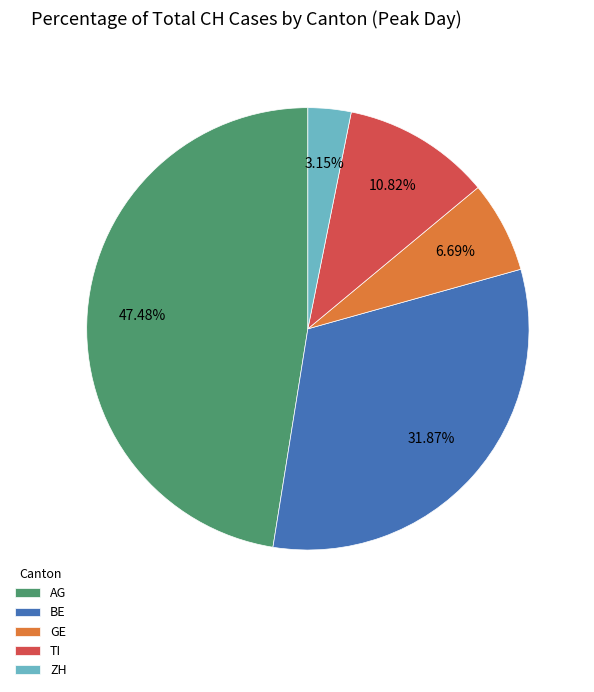

Do GE and AG together represent more than half of the pie?

Yes